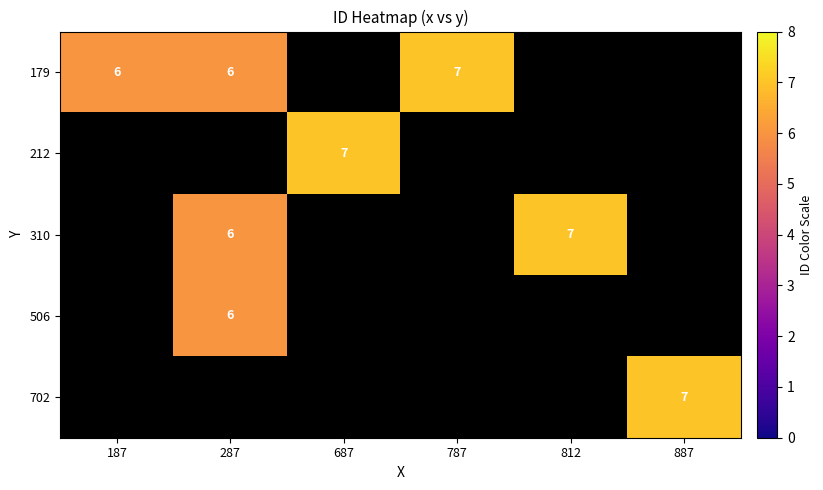

At 787, list the series in order from smallest to largest.

212, 310, 506, 702, 179